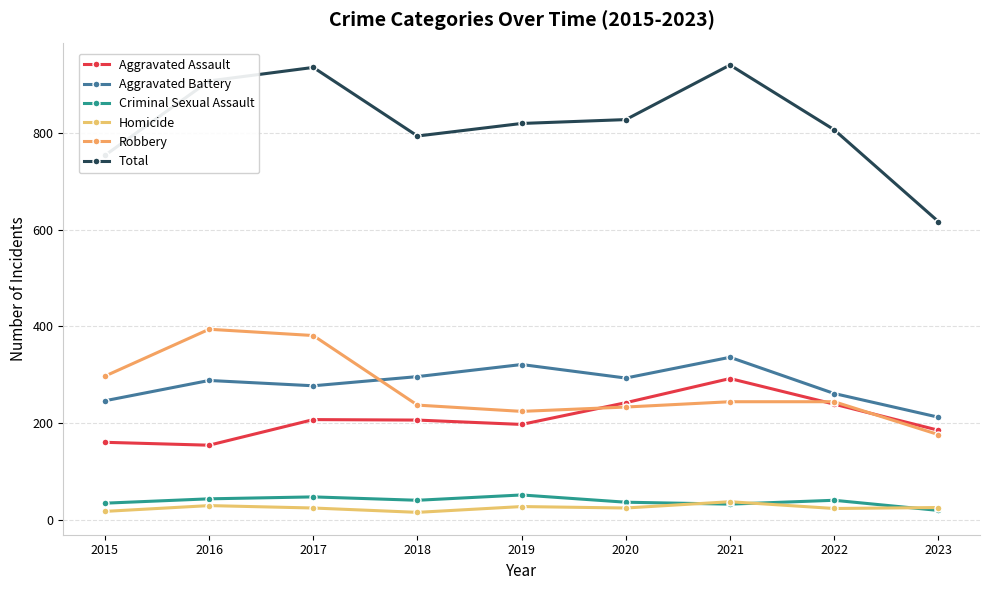

How many interior local valleys does the Criminal Sexual Assault series have?

2